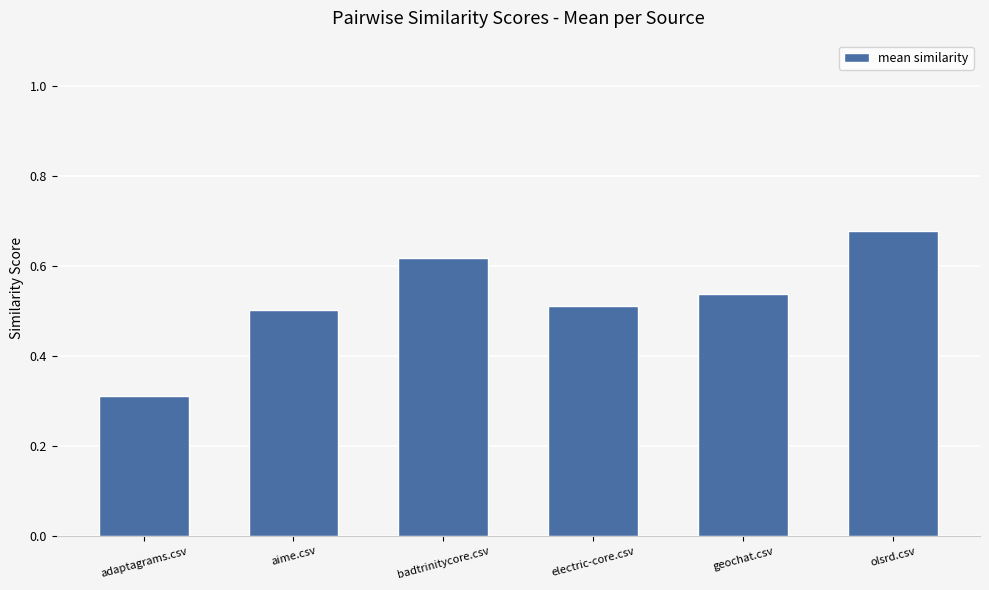

At which label is the value closest to 0?

adaptagrams.csv